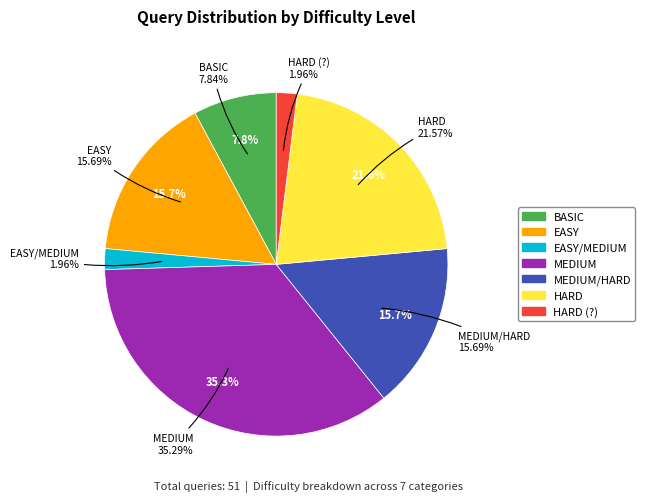

Which category has the biggest portion of the pie?

MEDIUM